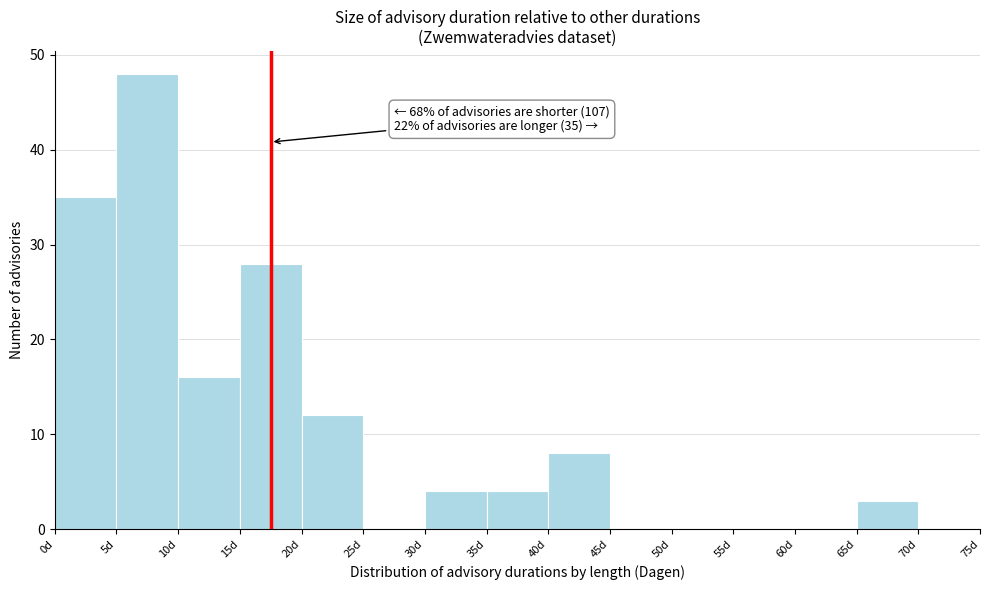

Over which range of the x-axis is the bar tallest?

5 to 10